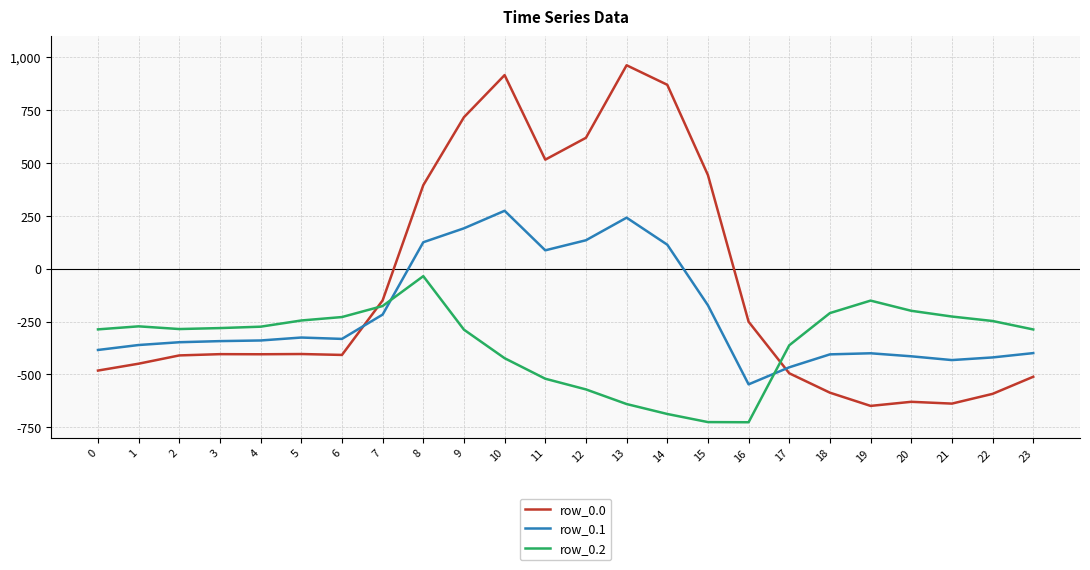

At which label is row_0.0 closest to 156?

8